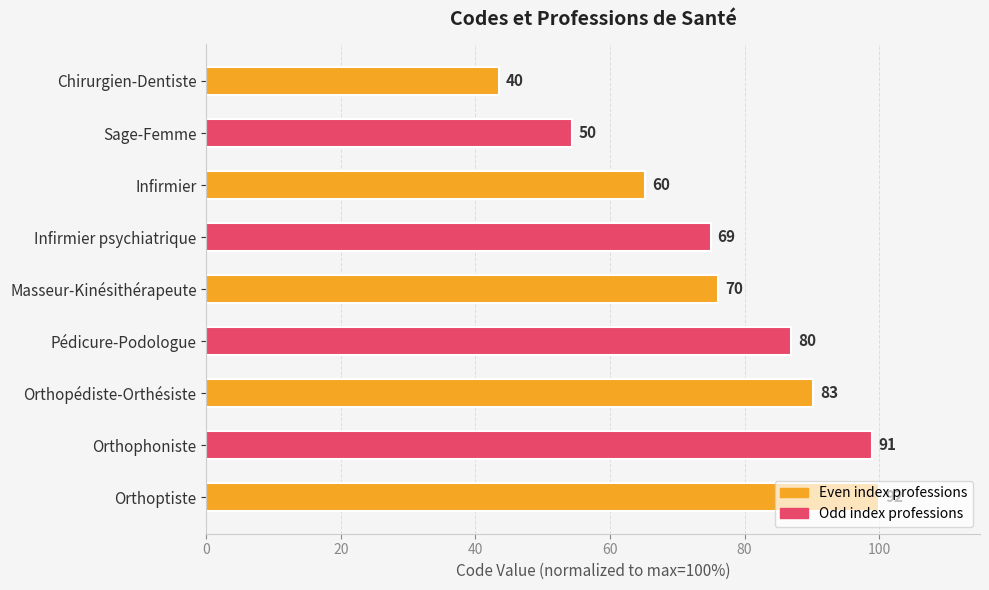

How many bars are there in total?

9